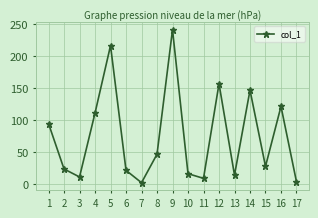

The value at 4 is 111.0. True or false?

True